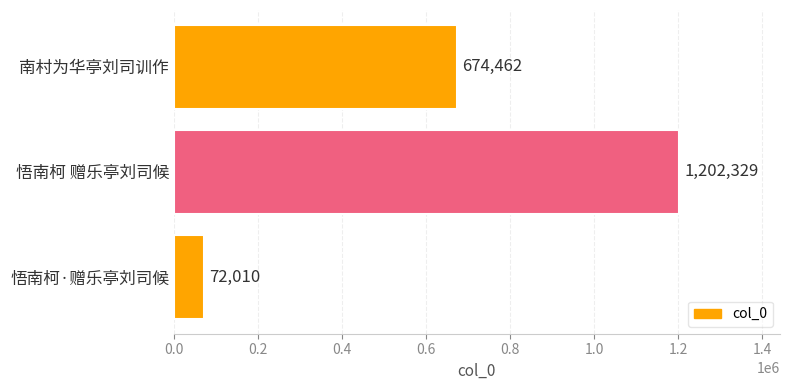

List the labels in order of value, smallest first.

悟南柯·赠乐亭刘司候, 南村为华亭刘司训作, 悟南柯 赠乐亭刘司候